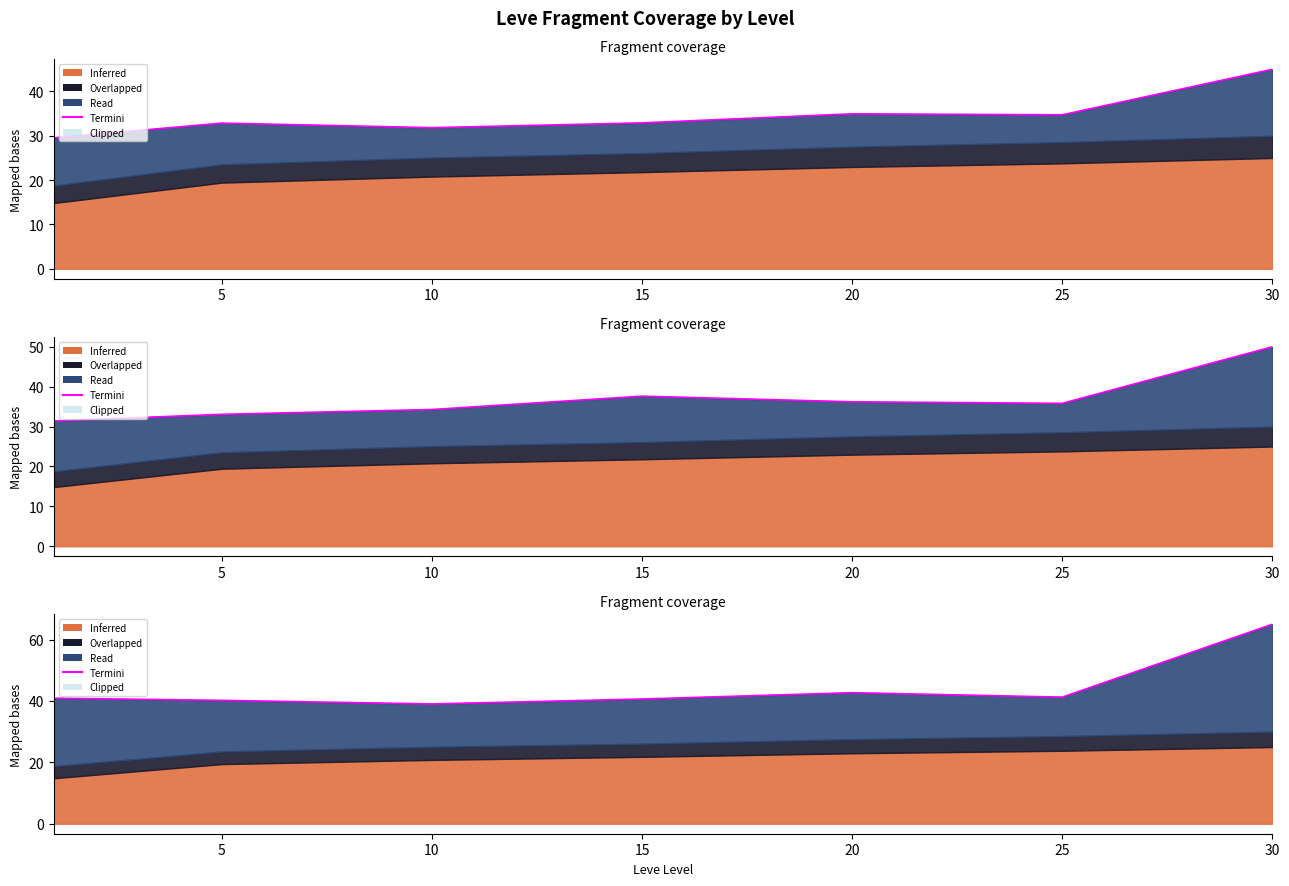

What is the change in value from 15 to 20?

+2.1